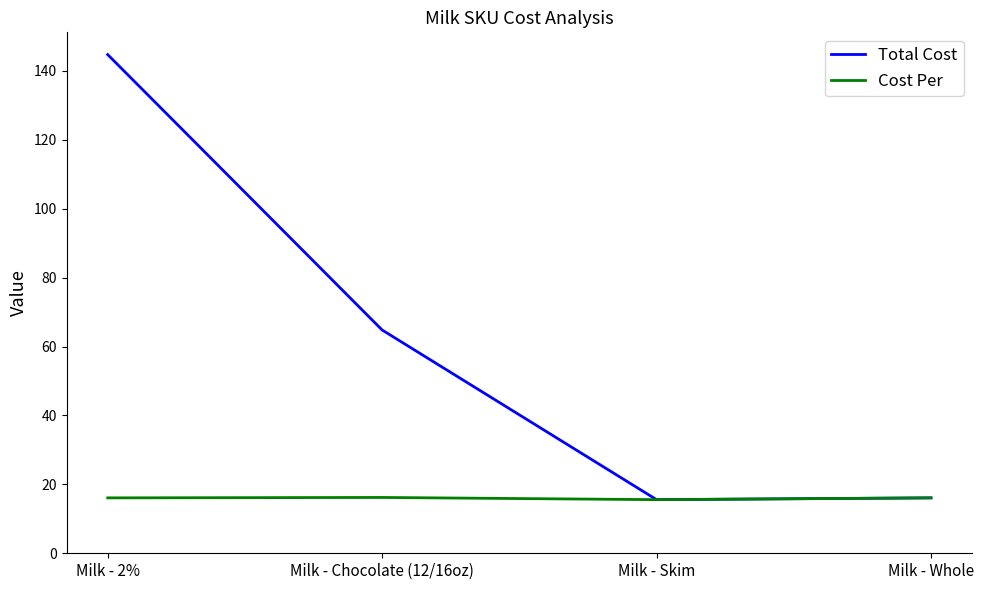

List the series in order of their peak value, lowest first.

Cost Per, Total Cost